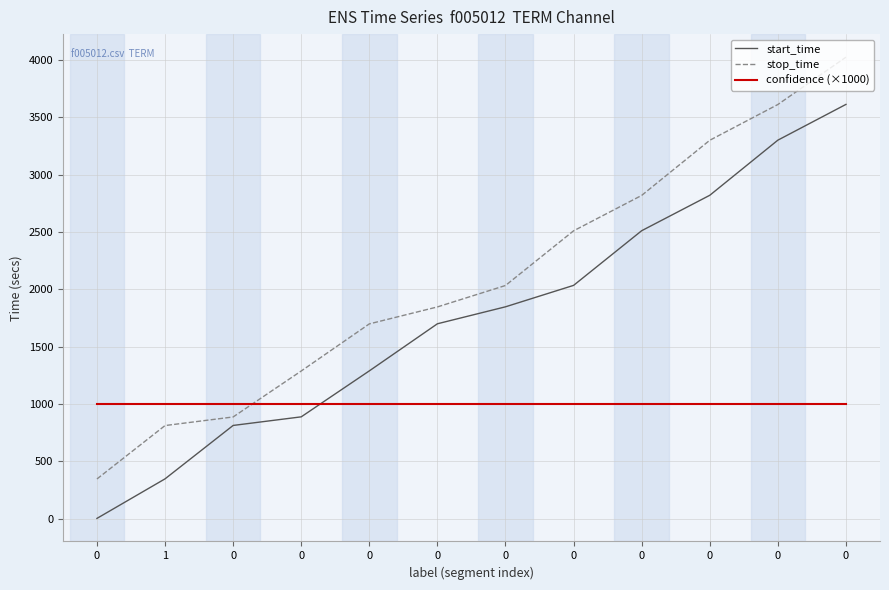

Reading left to right, list all the values displayed in this chart.

start_time: 0=1	1=346	0=812	0=887	0=1288	0=1699	0=1847	0=2034	0=2511	0=2820	0=3301	0=3613
stop_time: 0=345	1=811	0=886	0=1287	0=1698	0=1846	0=2033	0=2510	0=2819	0=3300	0=3612	0=4025
confidence (×1000): 0=1000	1=1000	0=1000	0=1000	0=1000	0=1000	0=1000	0=1000	0=1000	0=1000	0=1000	0=1000